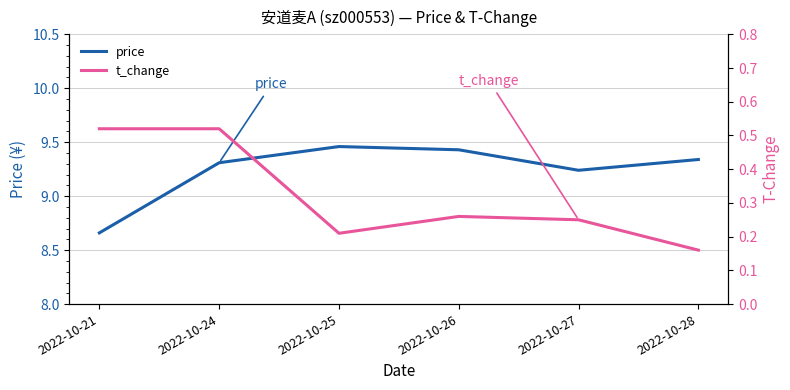

What is the smallest value displayed?

0.2